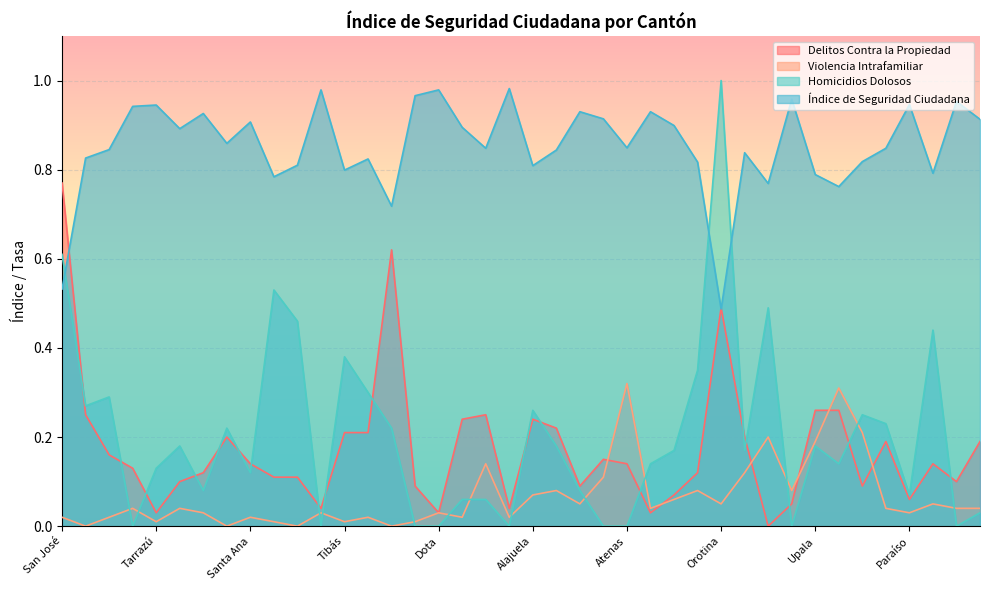

At which label is Violencia Intrafamiliar closest to 0?

Escazú